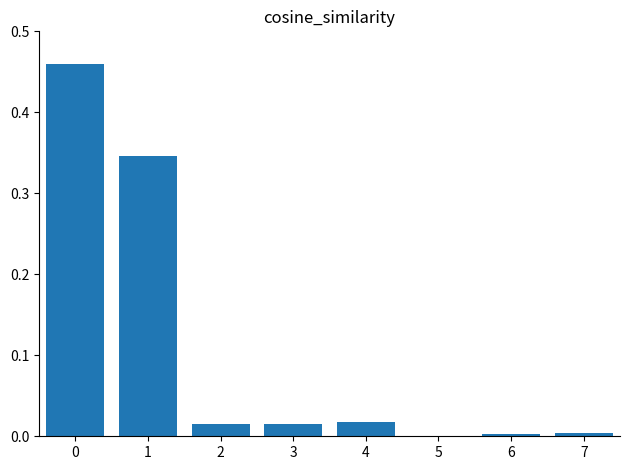

The chart shows a value of 0.5 at 1. True or false?

False